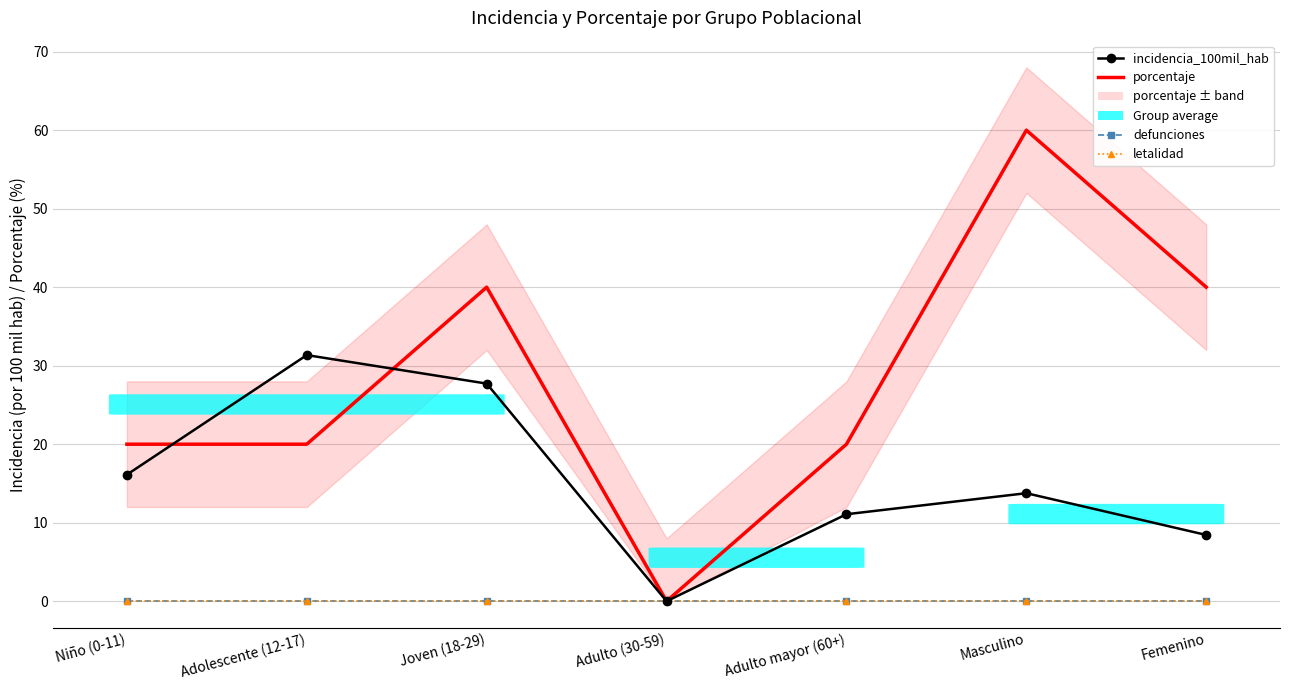

Reading right to left, list all the values displayed in this chart.

incidencia_100mil_hab: Femenino=8.4	Masculino=13.8	Adulto mayor (60+)=11.1	Adulto (30-59)=0.0	Joven (18-29)=27.7	Adolescente (12-17)=31.4	Niño (0-11)=16.1
porcentaje: Femenino=40.0	Masculino=60.0	Adulto mayor (60+)=20.0	Adulto (30-59)=0.0	Joven (18-29)=40.0	Adolescente (12-17)=20.0	Niño (0-11)=20.0
defunciones: Femenino=0.0	Masculino=0.0	Adulto mayor (60+)=0.0	Adulto (30-59)=0.0	Joven (18-29)=0.0	Adolescente (12-17)=0.0	Niño (0-11)=0.0
letalidad: Femenino=0.0	Masculino=0.0	Adulto mayor (60+)=0.0	Adulto (30-59)=0.0	Joven (18-29)=0.0	Adolescente (12-17)=0.0	Niño (0-11)=0.0